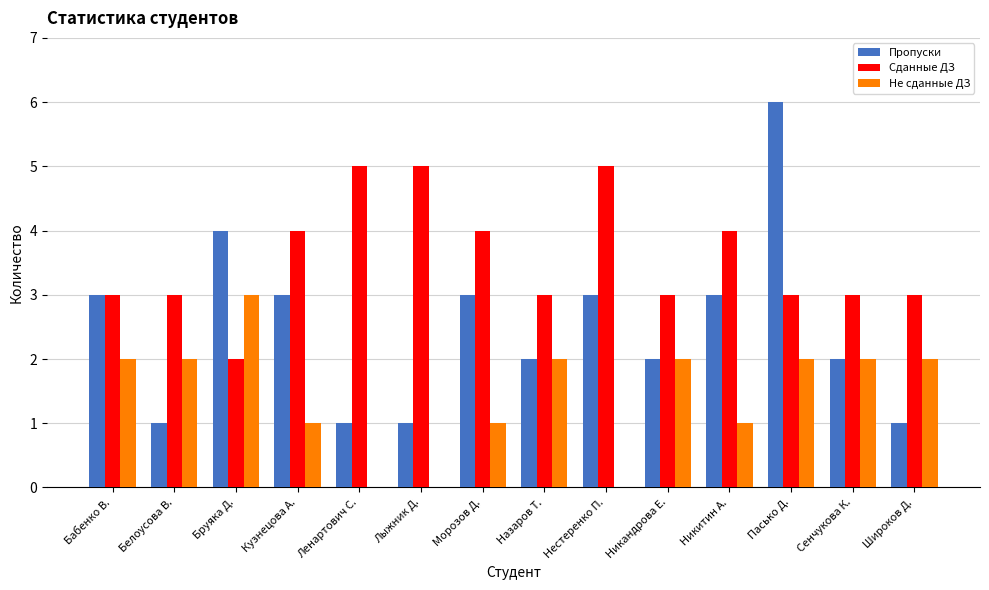

Which category has the highest value in the Пропуски series?

Пасько Д.